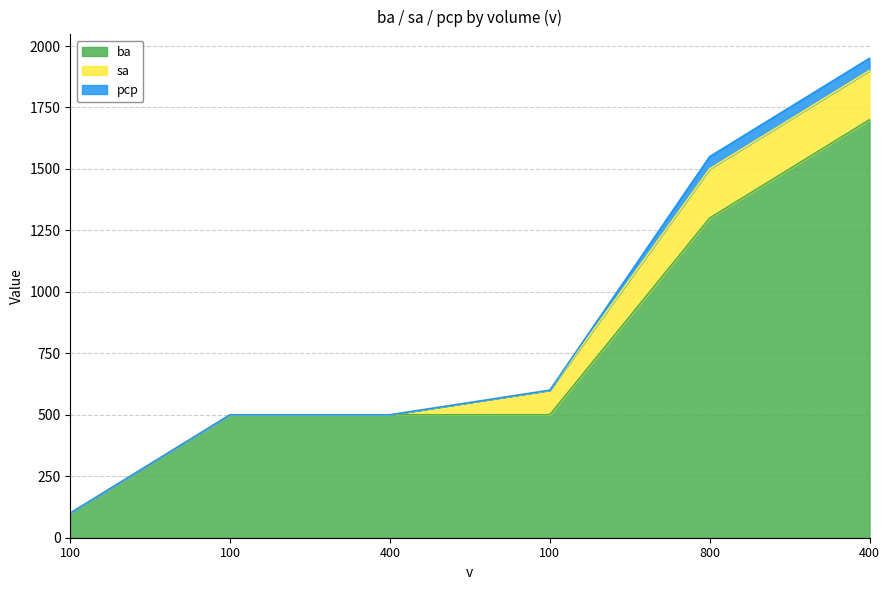

What is the difference between the second highest and minimum values in the pcp series?

50